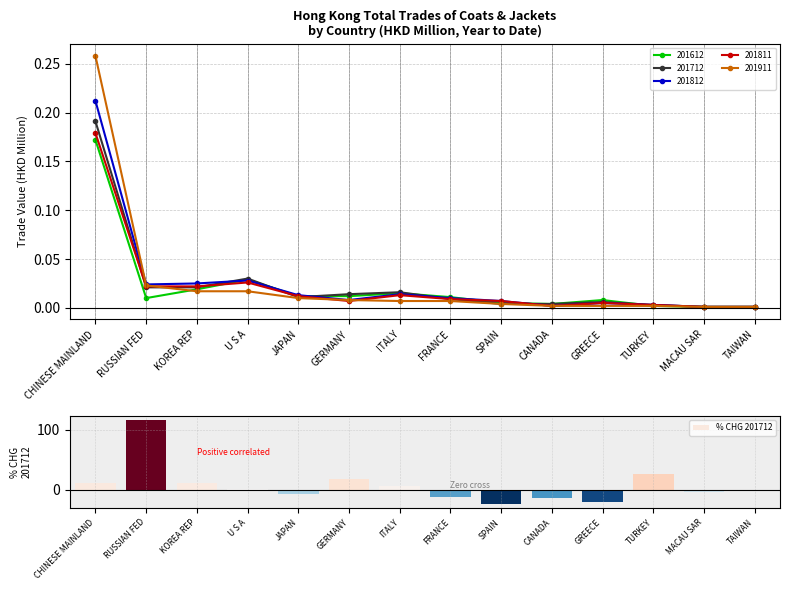

The value at RUSSIAN FED is 115.7. True or false?

True